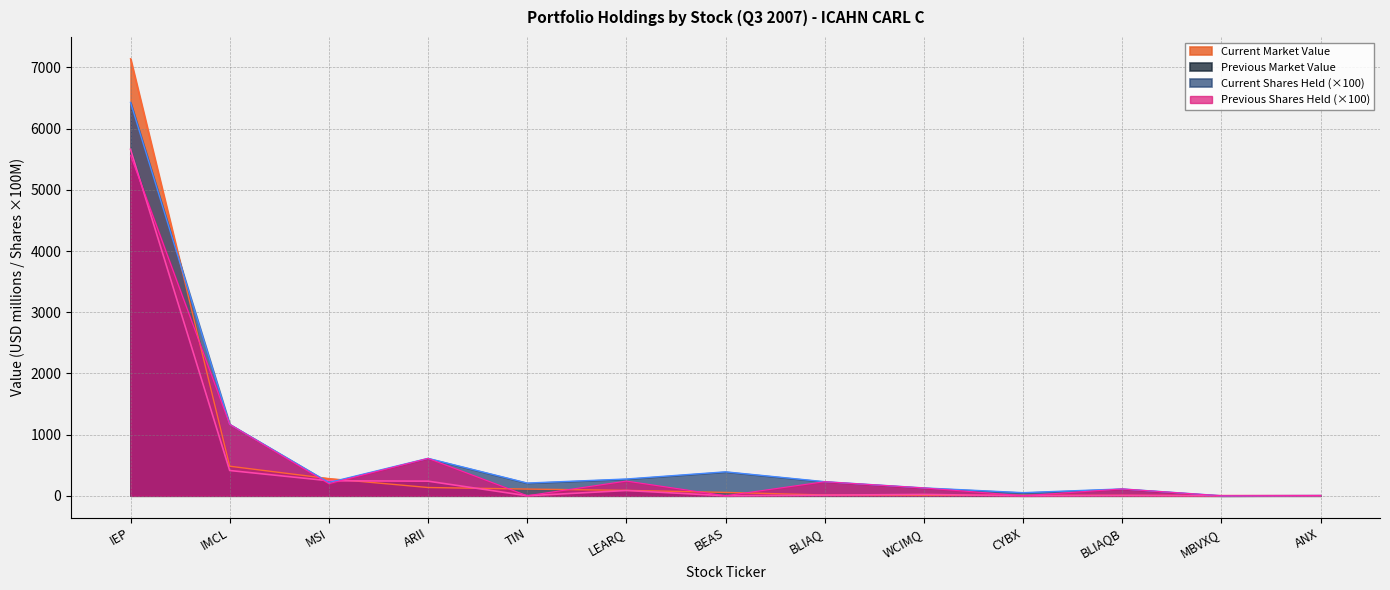

How many lines are shown in the chart?

4